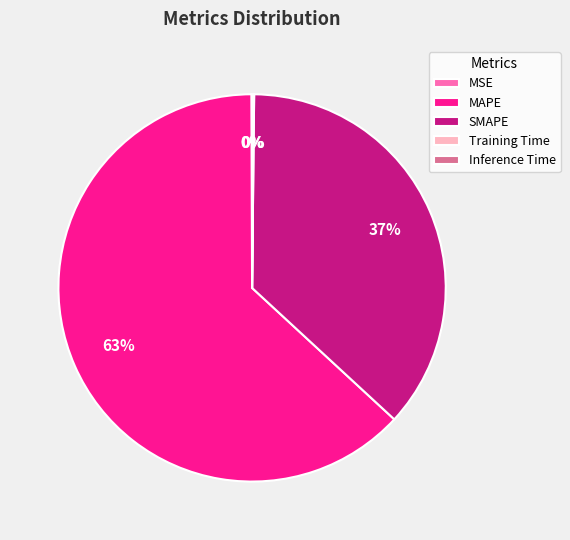

Which slice represents more than half of the pie?

MAPE